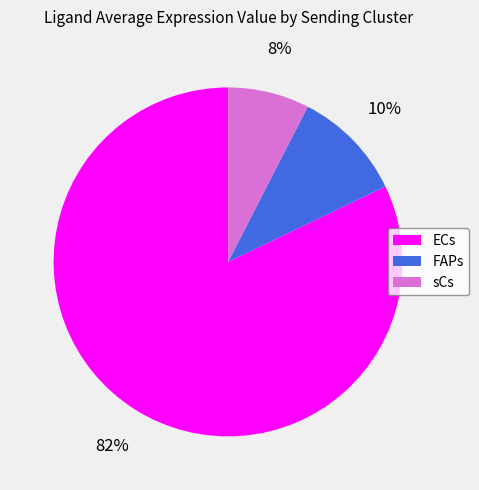

Between sCs and FAPs, which is larger?

FAPs